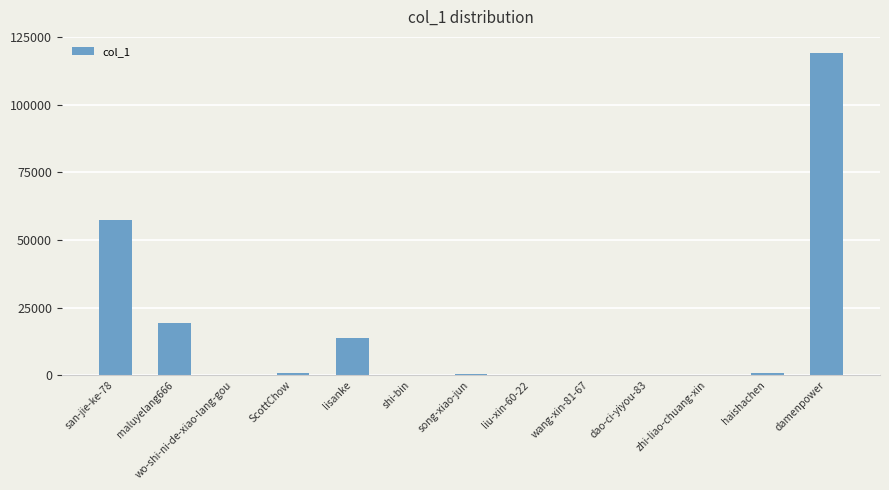

What is the greatest value displayed?

119207